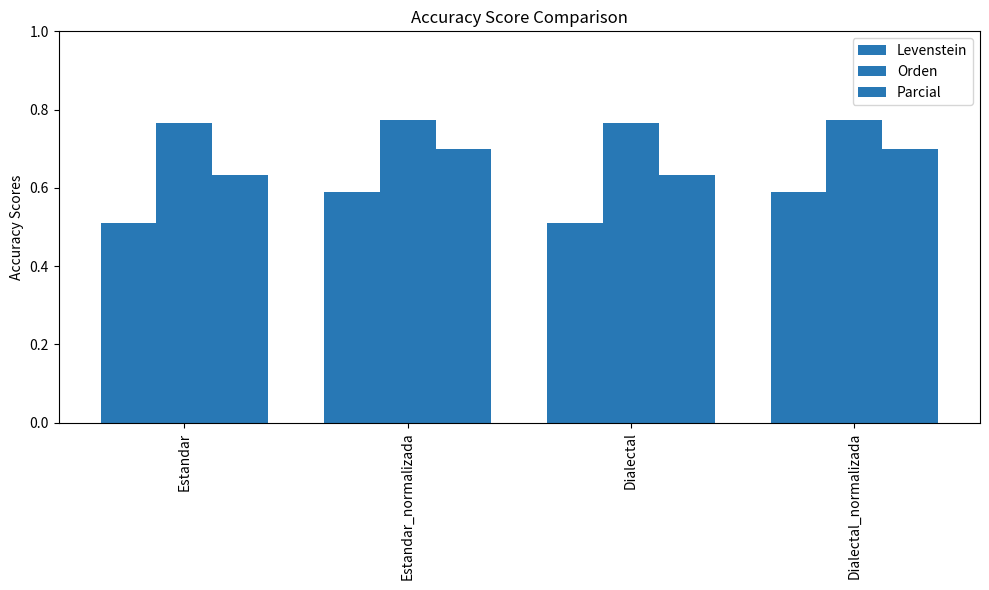

Are the bars grouped side by side (vs. stacked)?

Yes